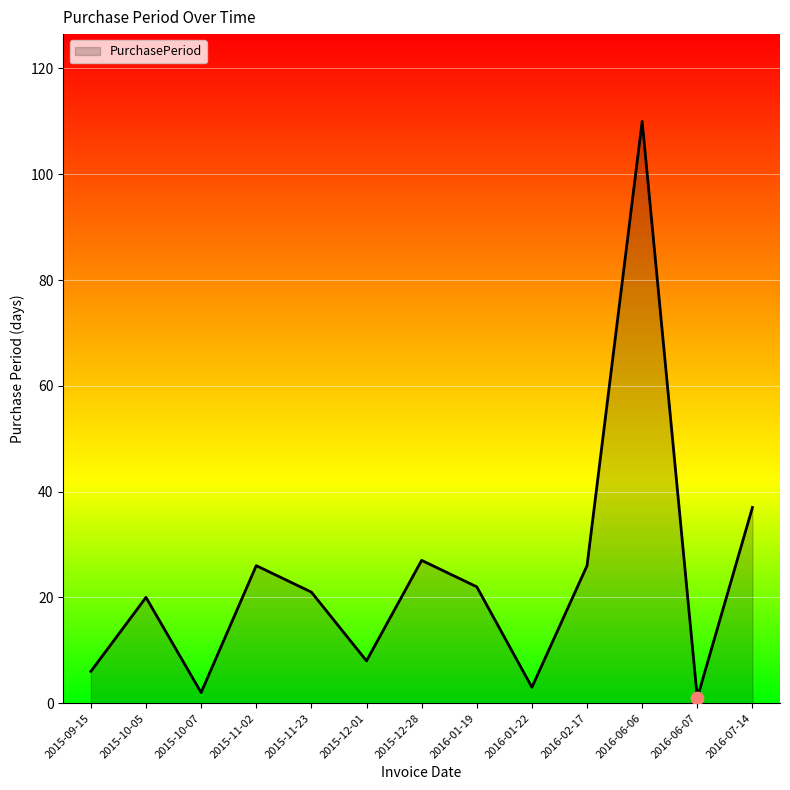

What is the ratio of the value at 2015-10-05 to the value at 2015-10-07?

10.0